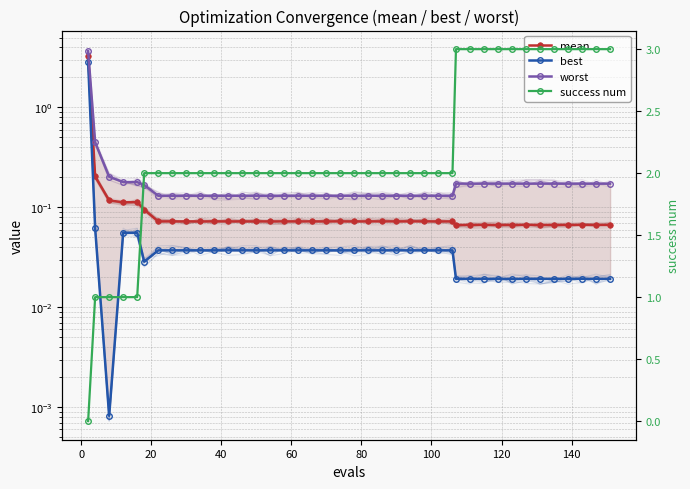

How many interior local valleys does the best series have?

2